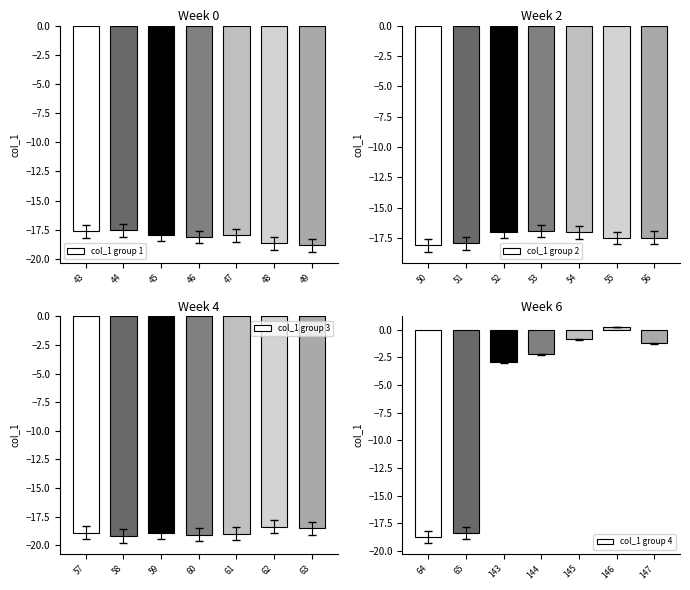

Is it true that col_1 group 2 equals -9.3 at 55?

False